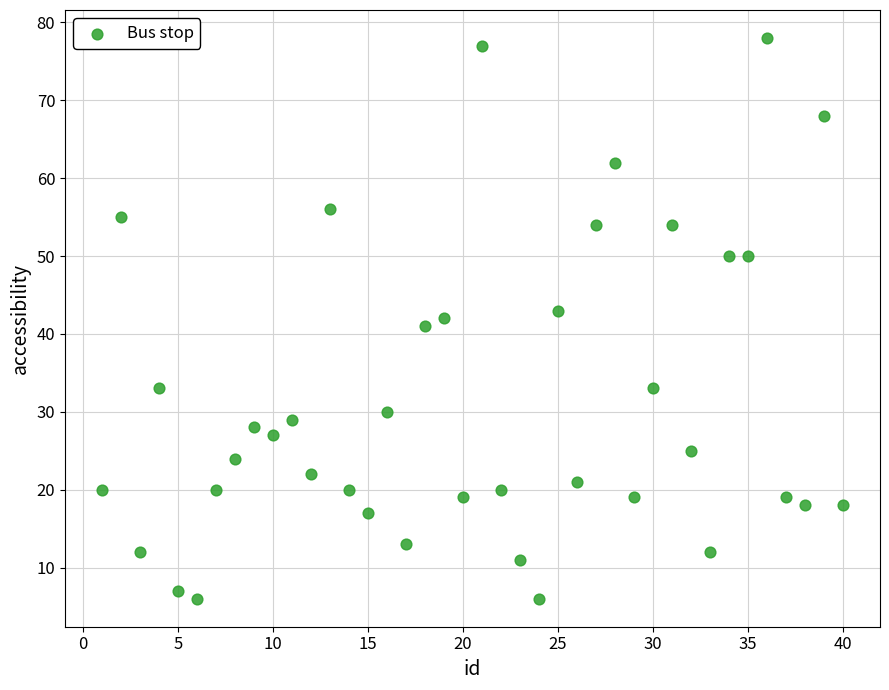

What is the range of X values (max minus min)?

39